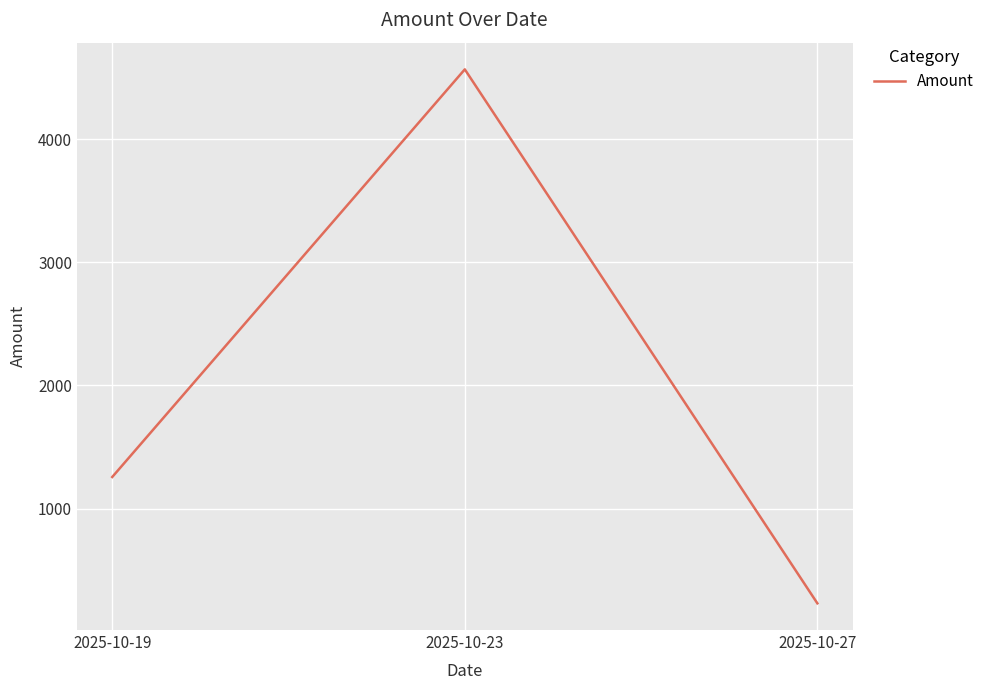

Count the values in the range 230 to 4567.

3